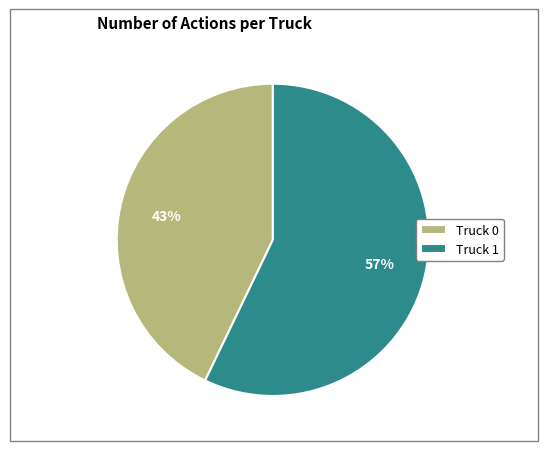

Which has a higher value, Truck 1 or Truck 0?

Truck 1